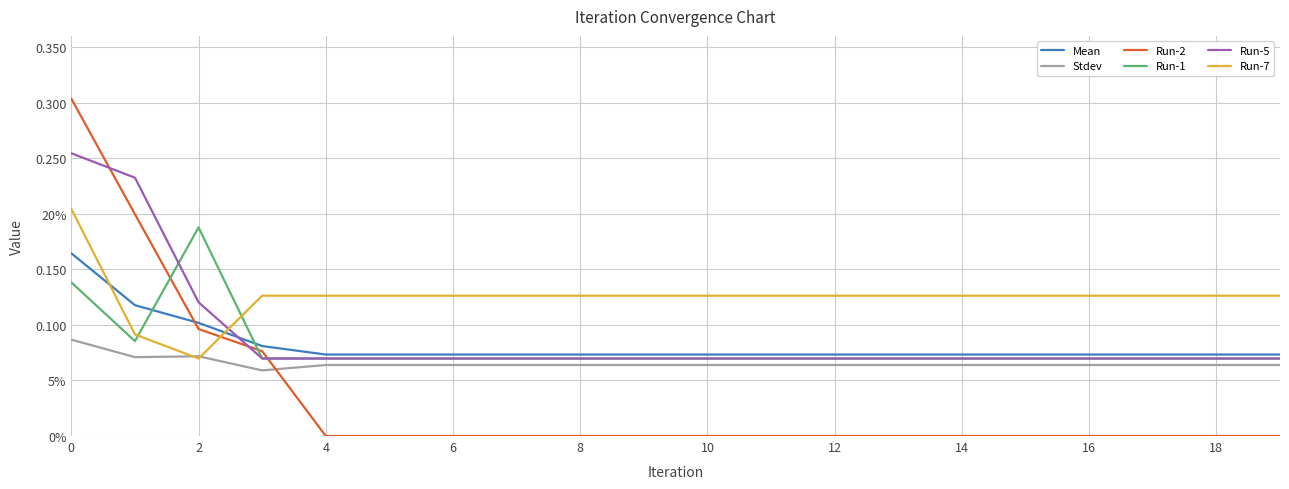

What is the difference between the maximum and minimum values in the Run-7 series?

0.1